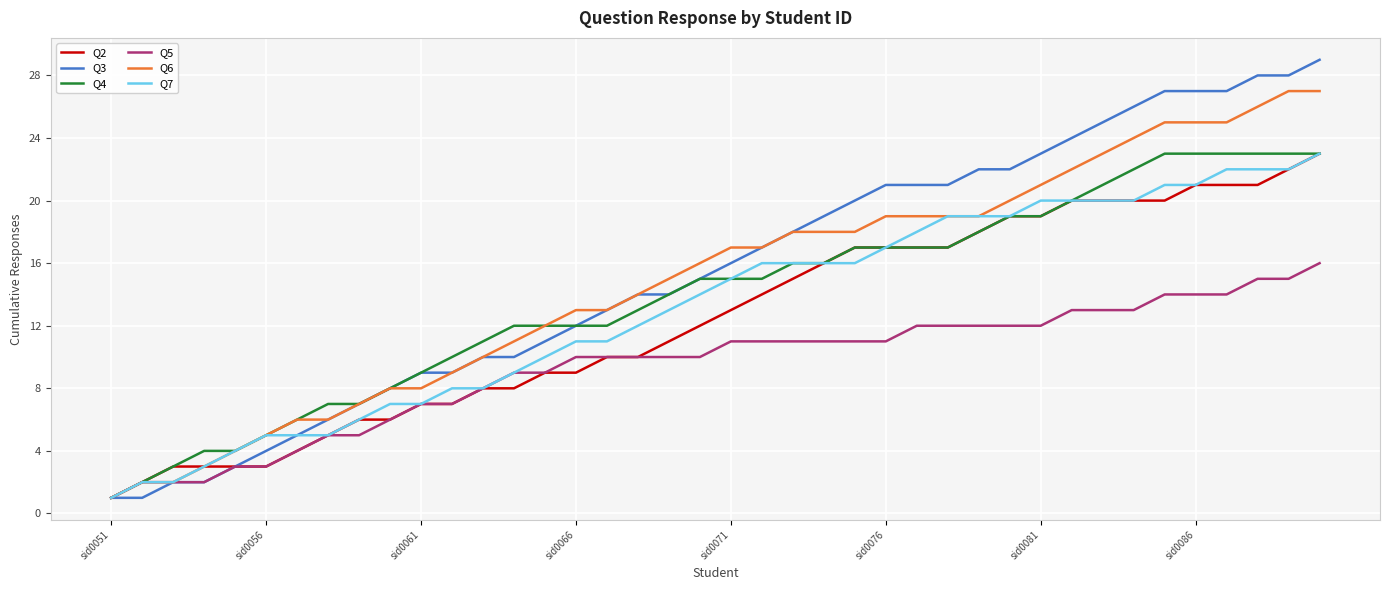

Which series has the largest range (max minus min)?

Q3